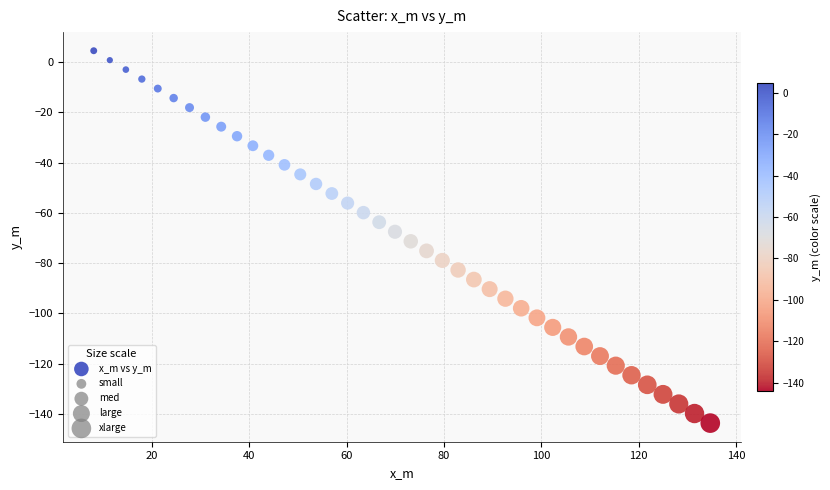

What is the range of X values (max minus min)?

126.6